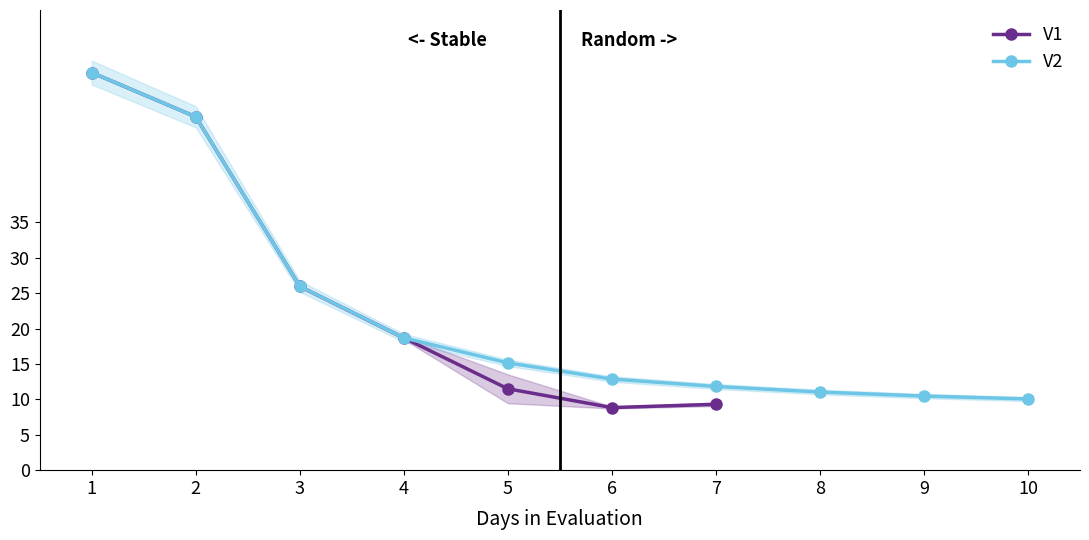

What is the total value across all series at 4?

37.4